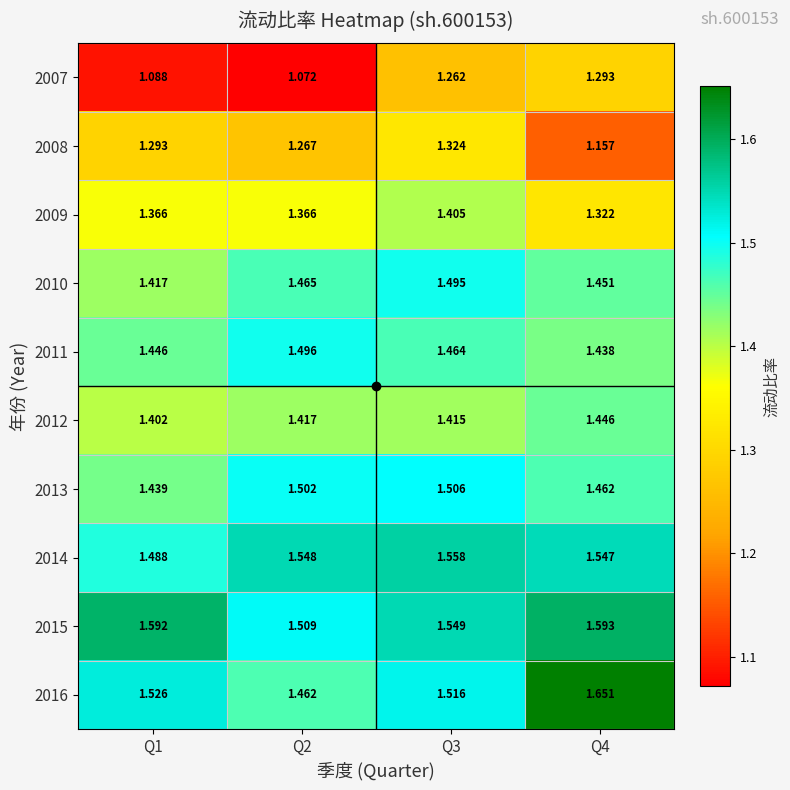

Is the value of 2007 at Q3 greater than the value of 2015 at Q3?

No